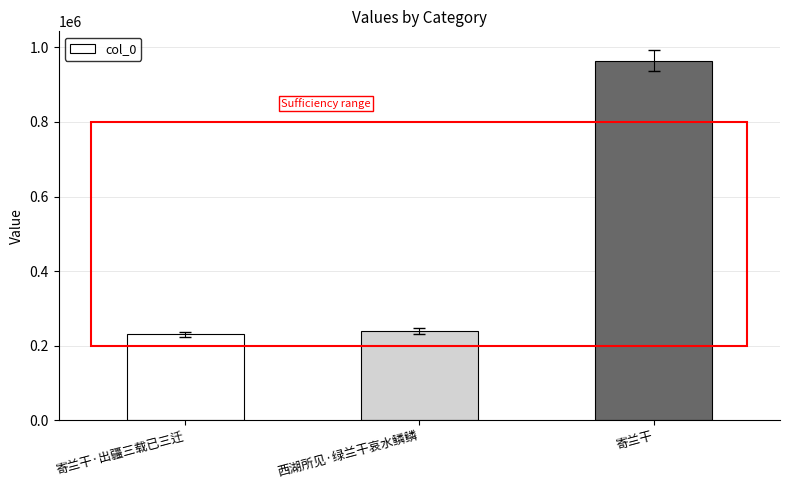

How many bars are there in total?

3